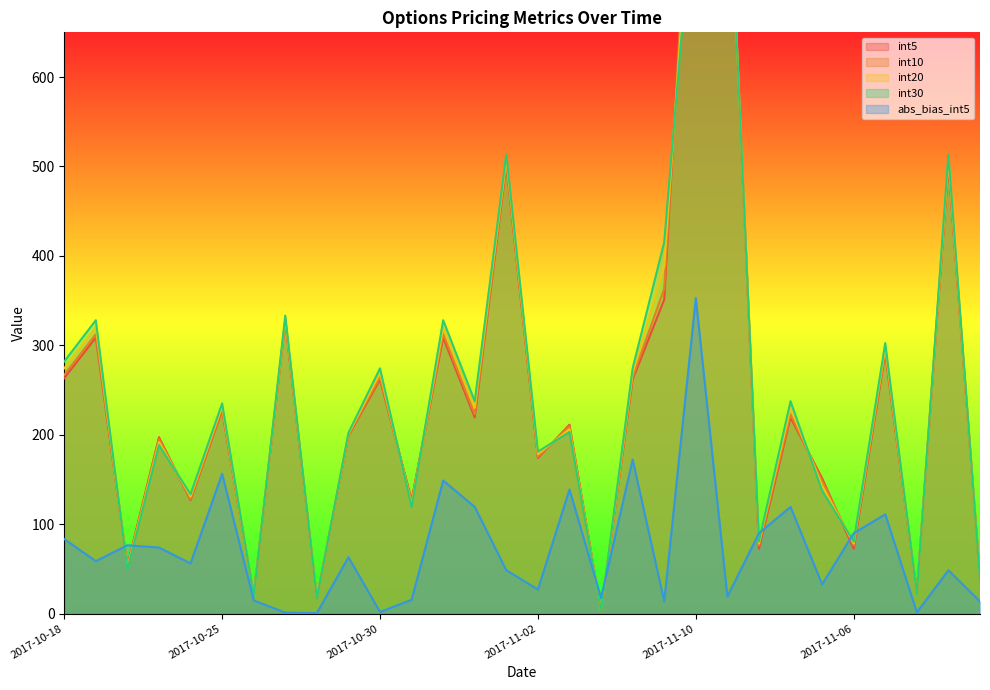

Which series has the largest total across all categories?

int30